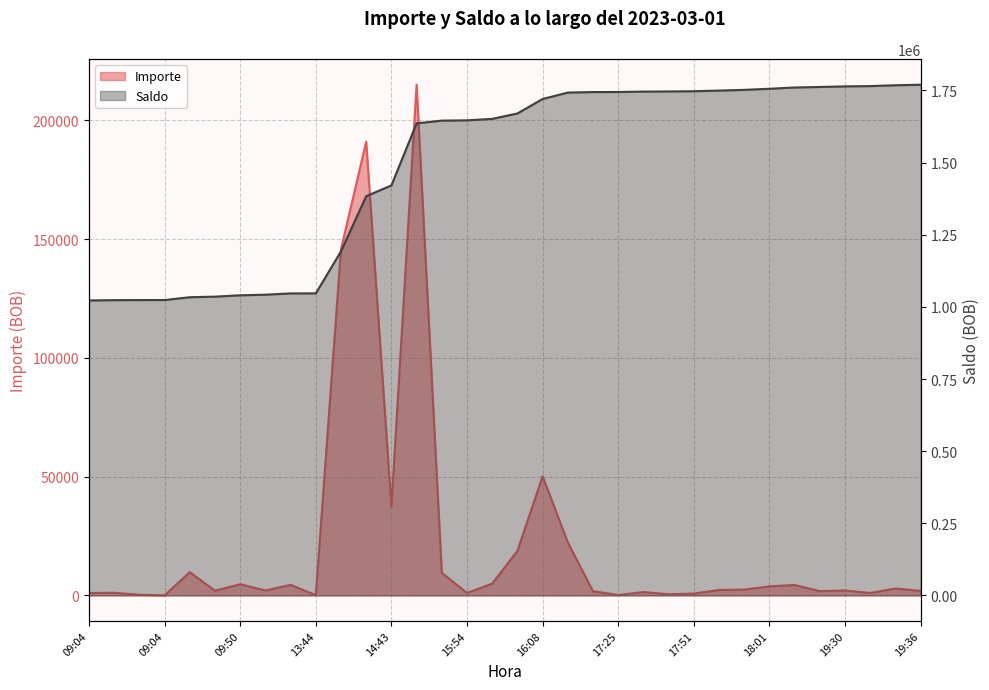

Where is Importe nearest to the value 107543?

14:41